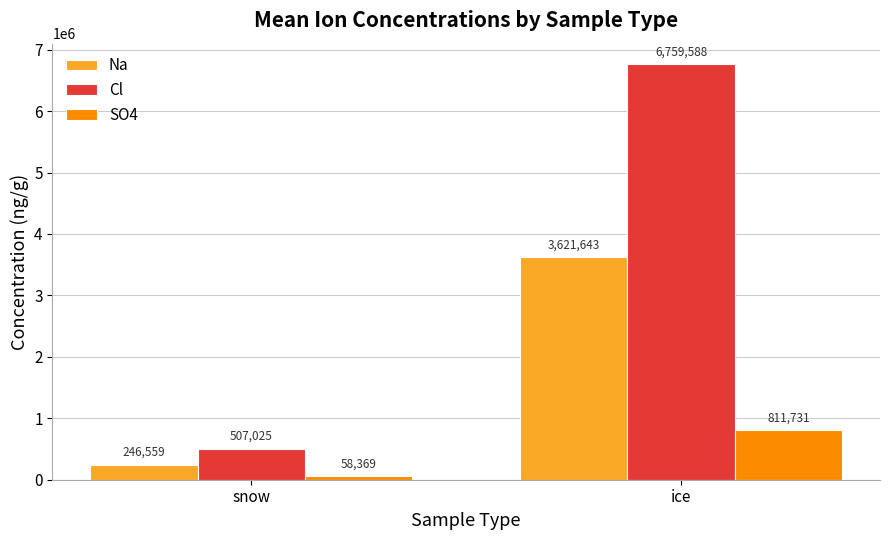

What is the label of the 1st bar from the left?

snow